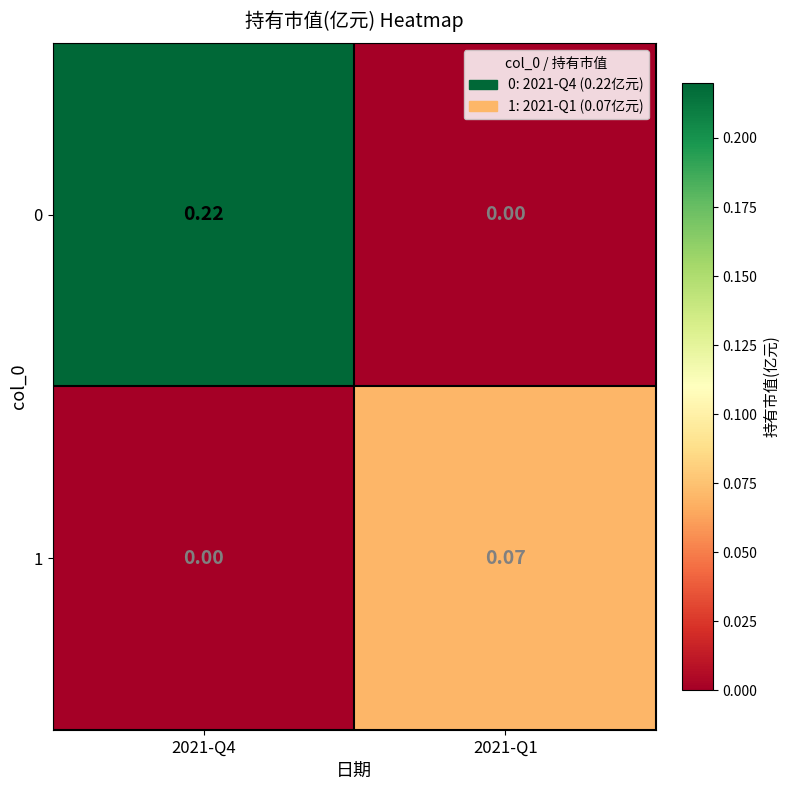

Is the value of 1 at 2021-Q4 greater than the value of 0 at 2021-Q4?

No